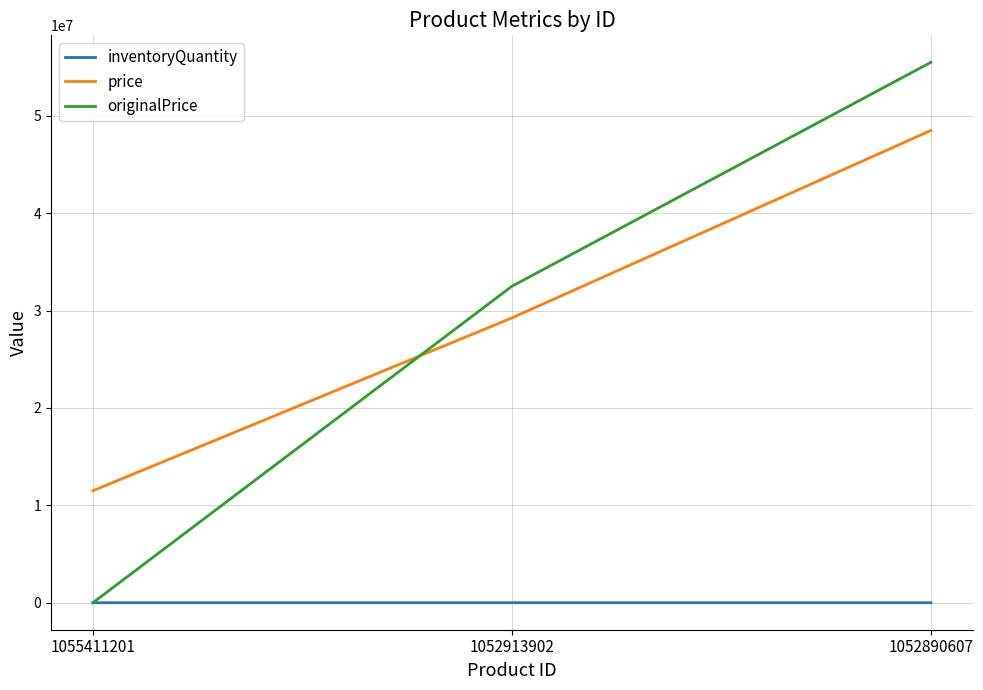

What are all the series names shown in the legend?

inventoryQuantity, price, originalPrice